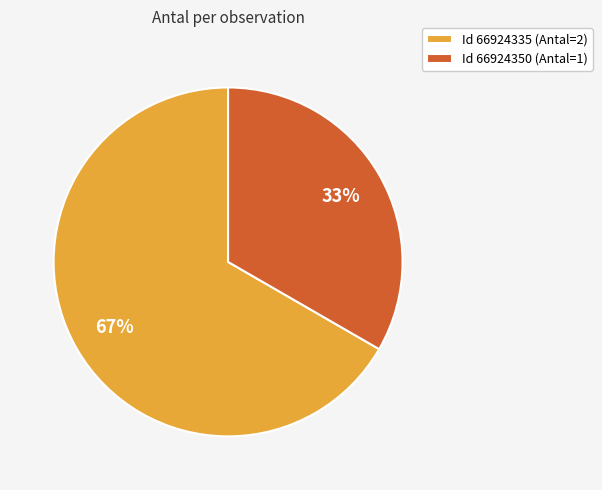

Which category has the smallest portion of the pie?

Id 66924350 (Antal=1)